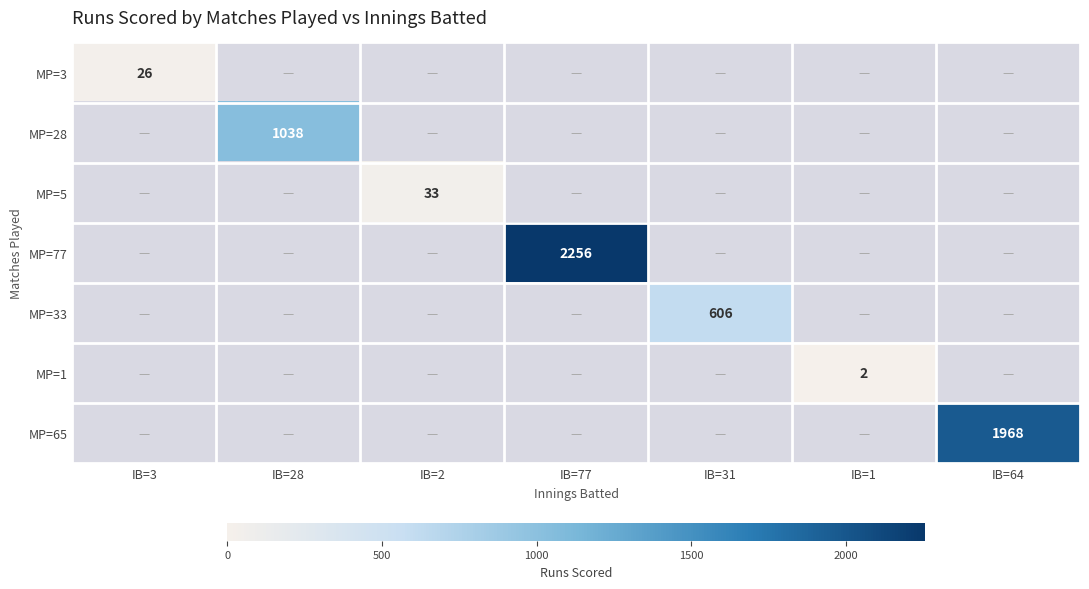

How many data points in MP=33 are above 0?

1